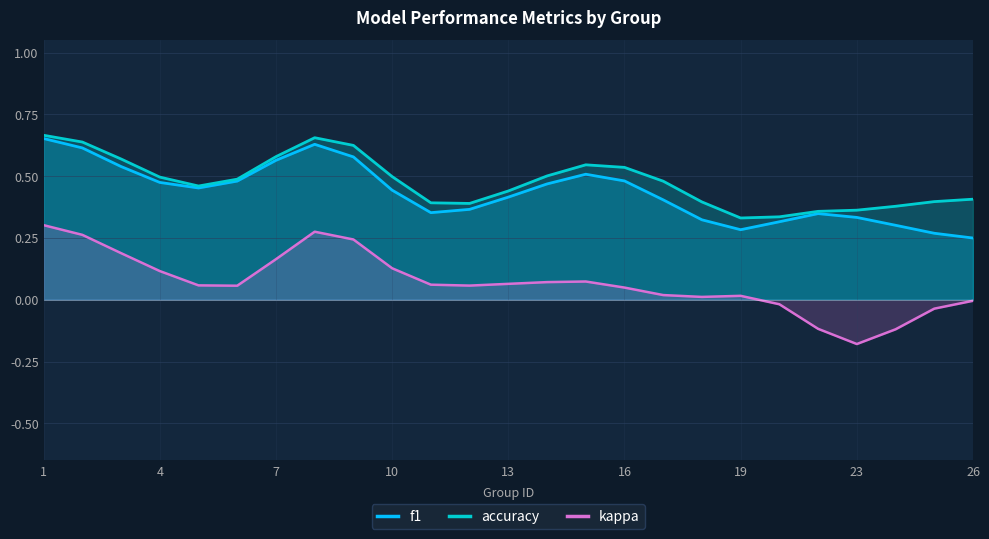

Is it true that kappa equals 0.0 at 16?

True